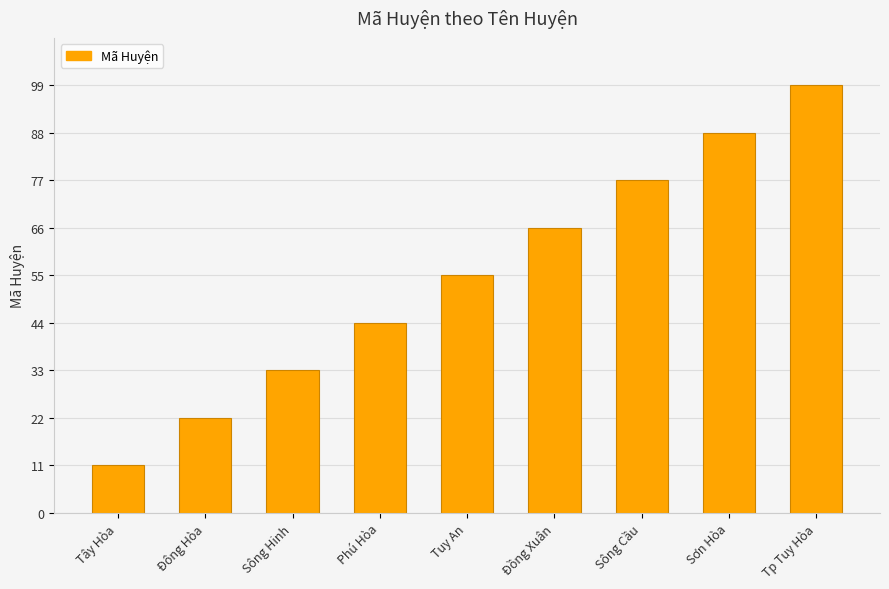

At which category does the chart reach its minimum across all series?

Tây Hòa